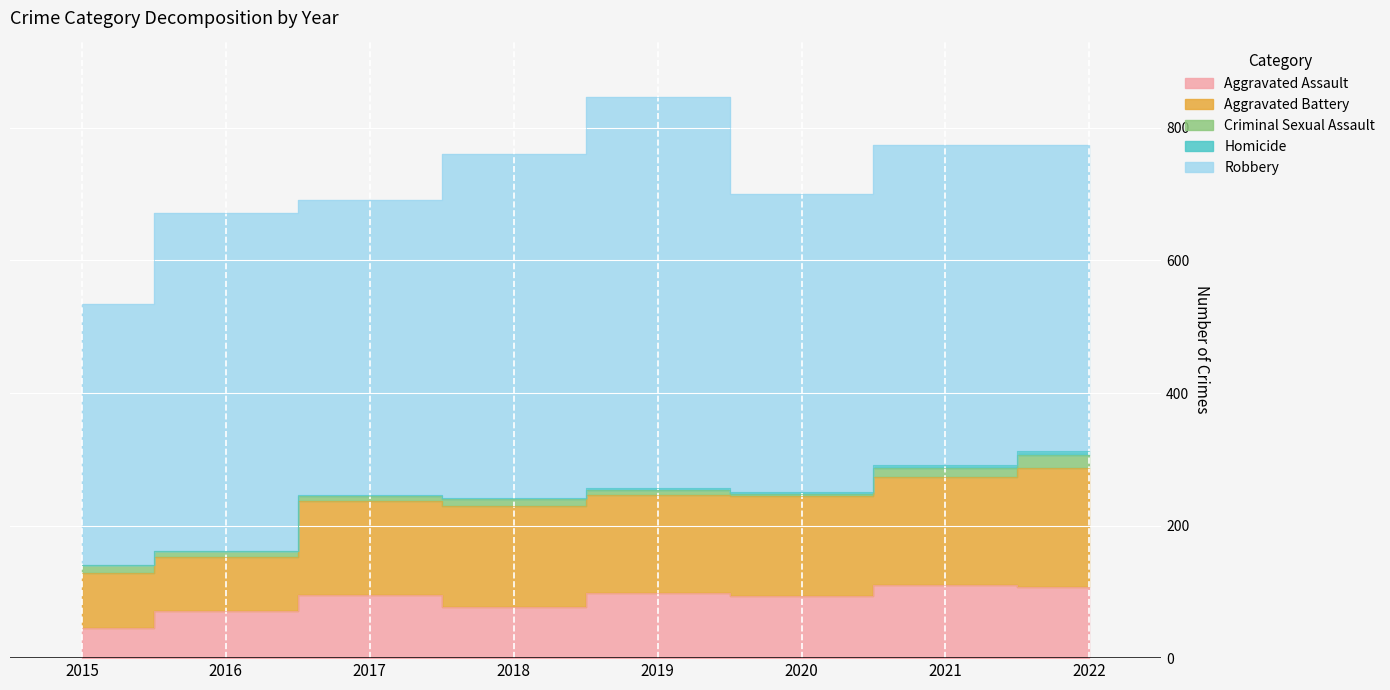

The Robbery series shows 446 at 2017. True or false?

True